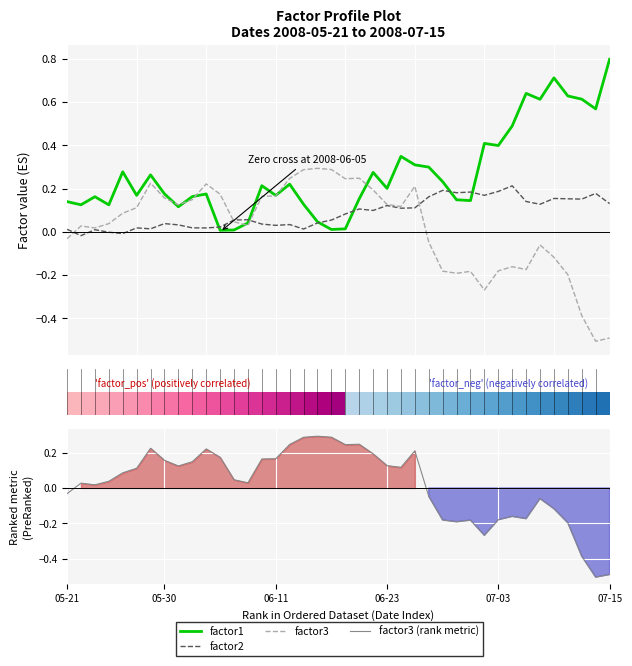

Which series has the largest range (max minus min)?

factor3